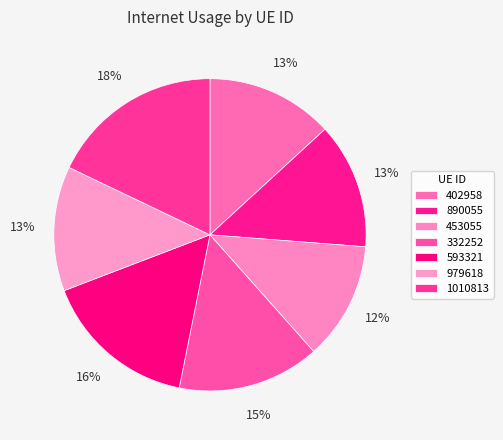

To the nearest percent, what percentage of the pie is 979618?

13%